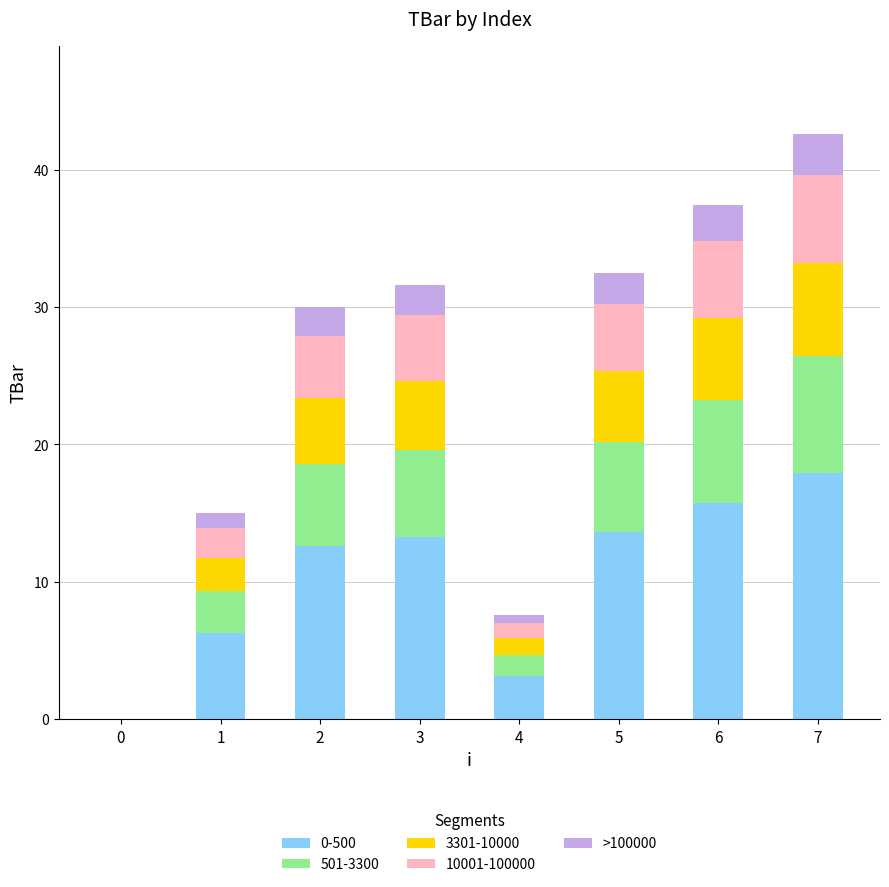

Does the chart contain stacked bars?

Yes